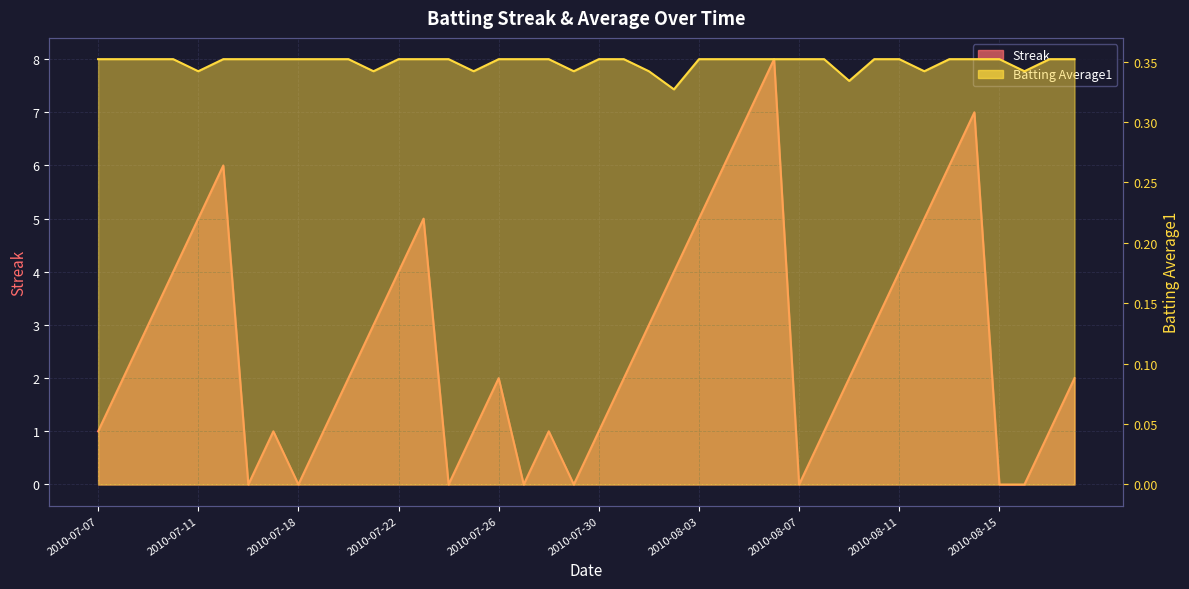

Which series has the largest total across all categories?

Streak